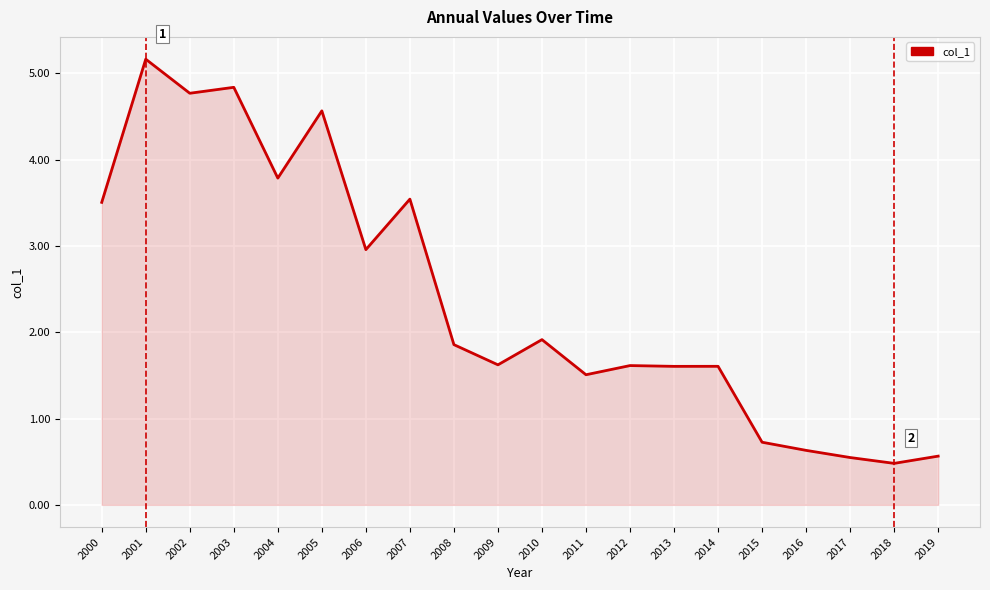

What is the average value?

2.4